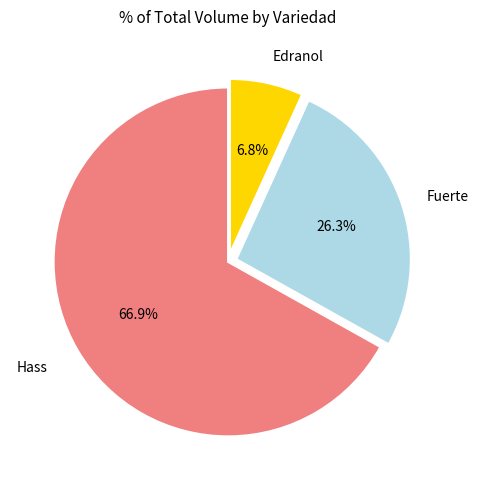

To the nearest percent, what is the average slice percentage?

33%